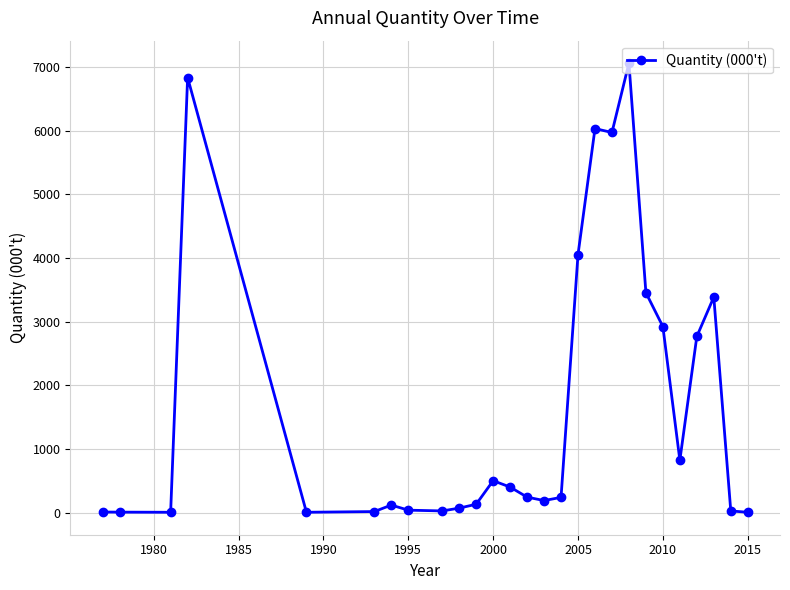

True or false: there are more than 1 points higher than both neighbors.

True